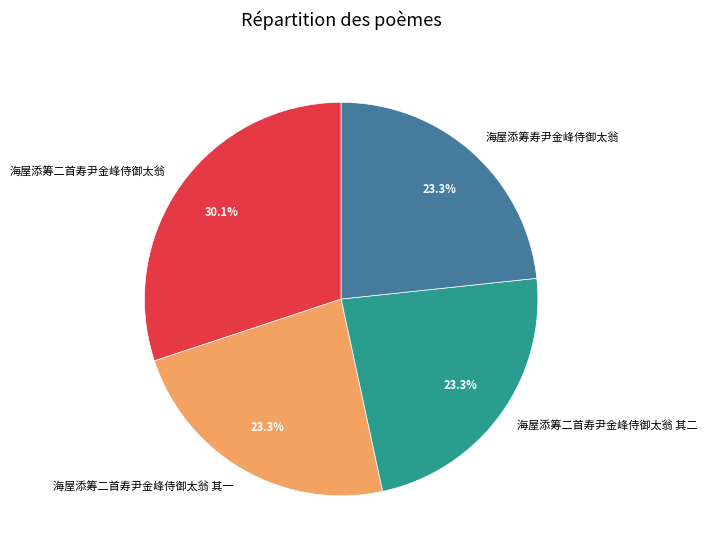

Between 海屋添筹二首寿尹金峰侍御太翁 and 海屋添筹二首寿尹金峰侍御太翁 其二, which is larger?

海屋添筹二首寿尹金峰侍御太翁